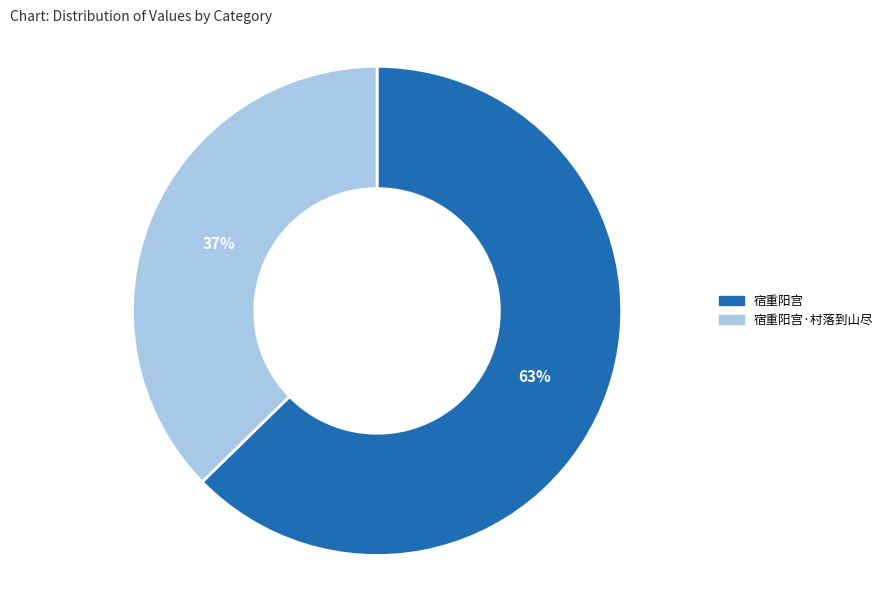

Count the number of slices in the pie.

2